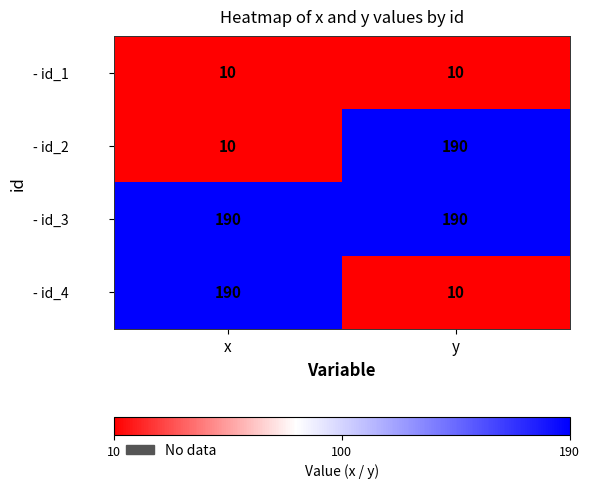

Reading left to right, what are all the values shown in this chart?

- id_1: 10	10
- id_2: 10	190
- id_3: 190	190
- id_4: 190	10